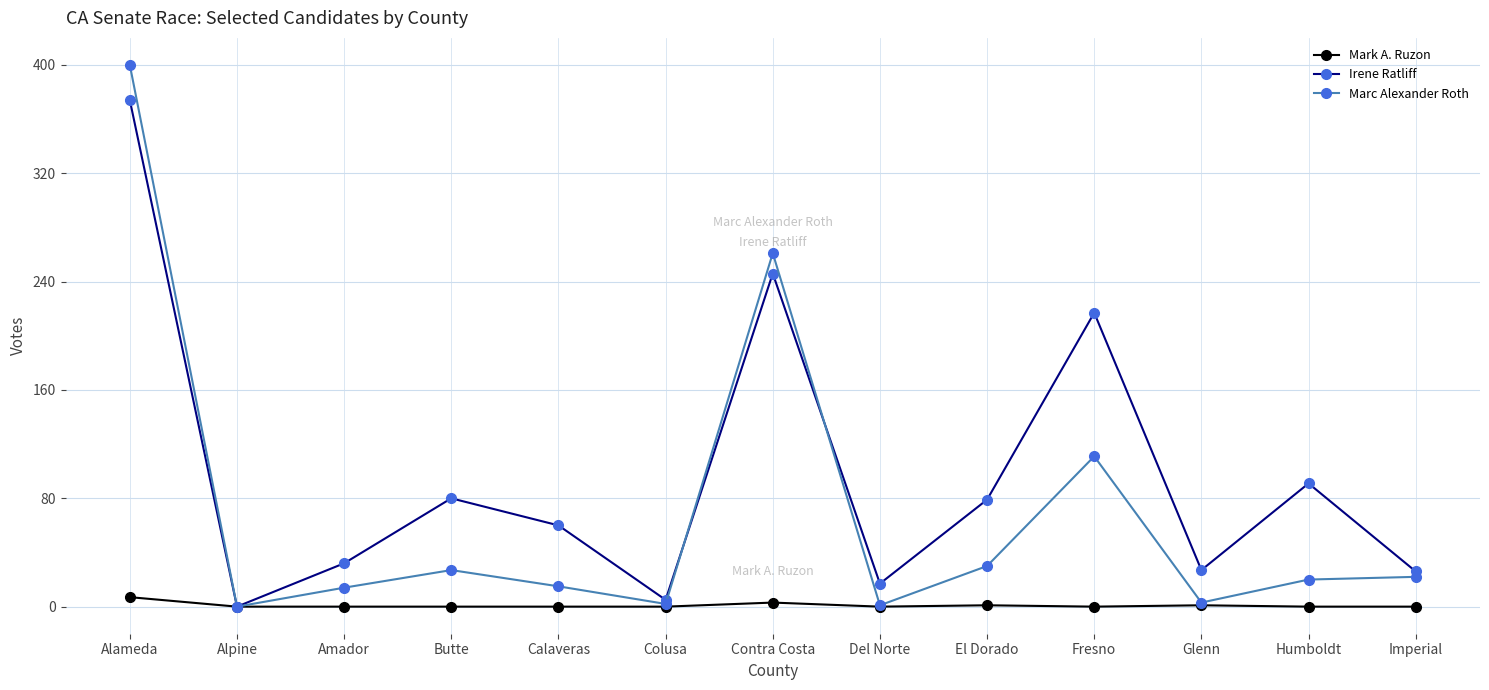

Rank the series by their maximum value, from lowest to highest.

Mark A. Ruzon, Irene Ratliff, Marc Alexander Roth